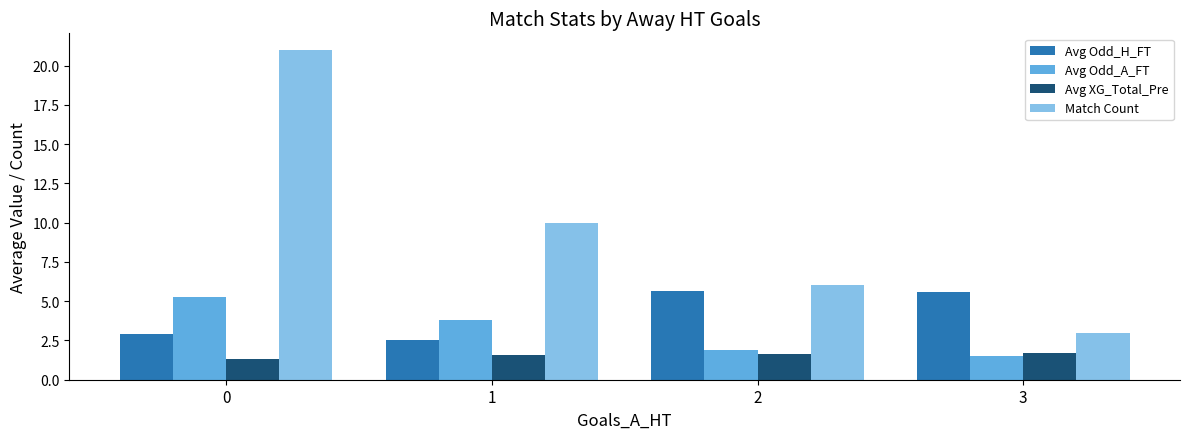

Which series has the largest total across all categories?

Match Count